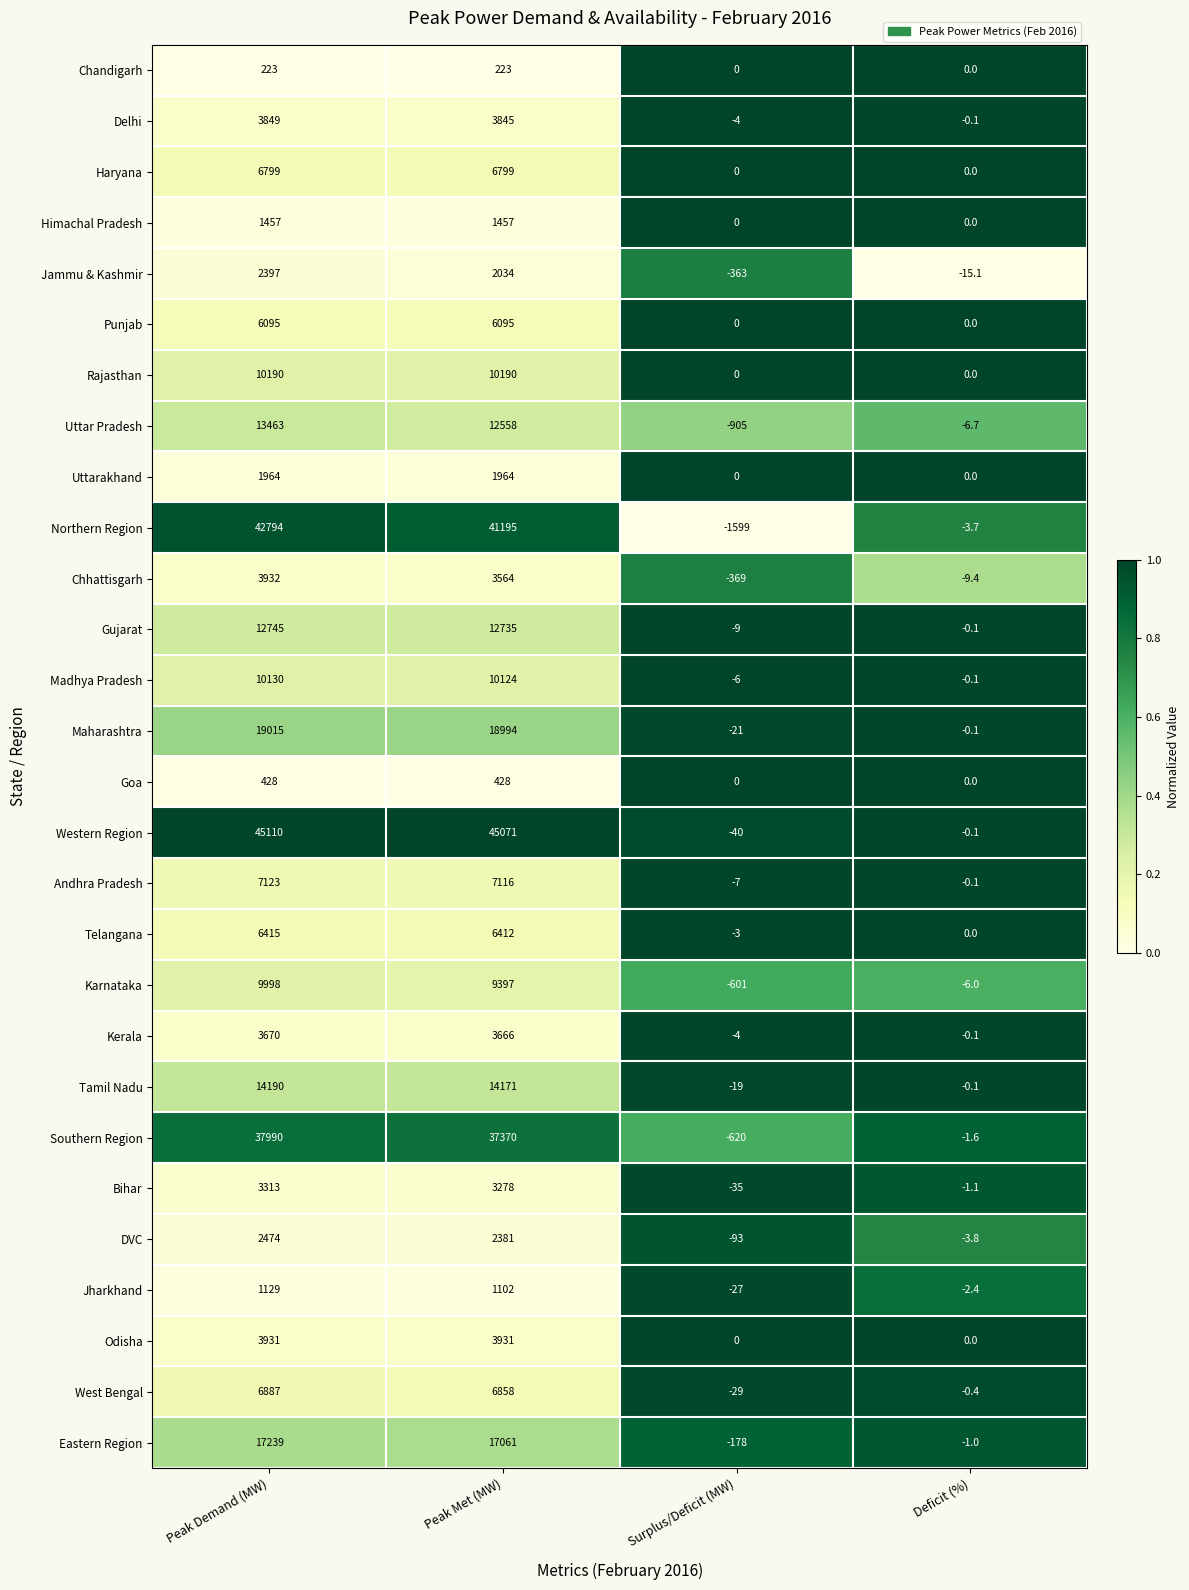

Which label corresponds to the smallest value in the chart?

Surplus/Deficit (MW)